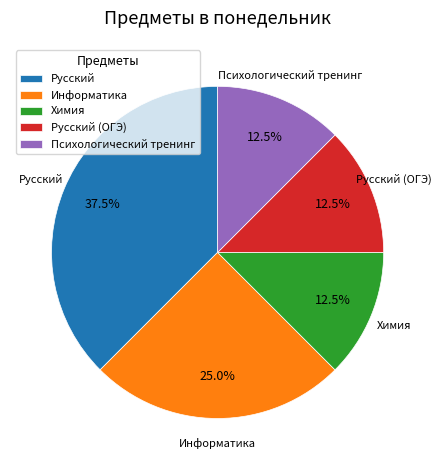

Combined, what portion of the pie is Русский and Русский (ОГЭ)?

50.0%